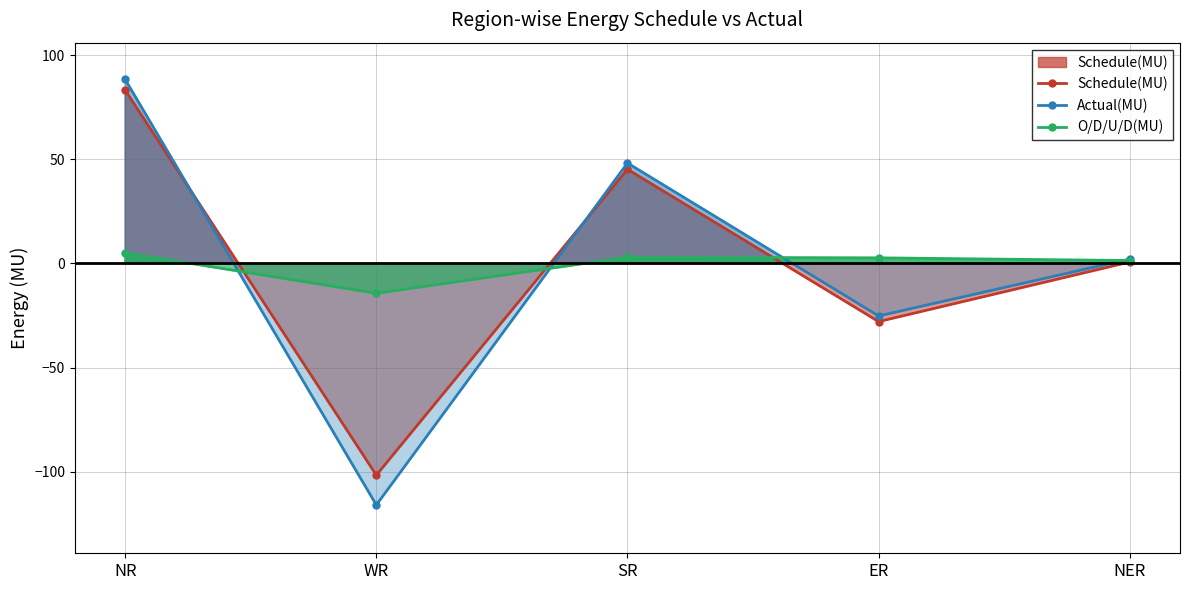

What is the maximum value for O/D/U/D(MU)?

5.1